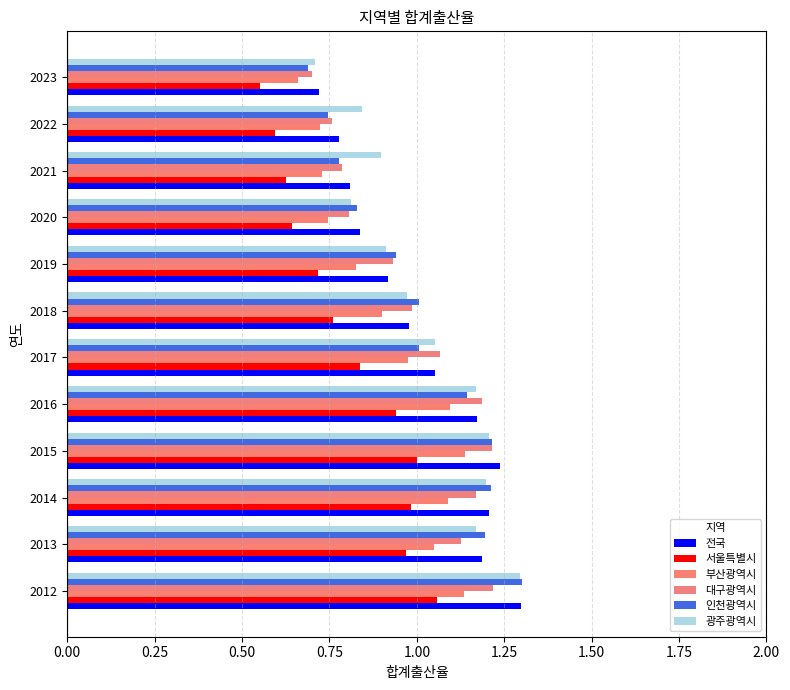

How many values in the 광주광역시 series are below 1?

6